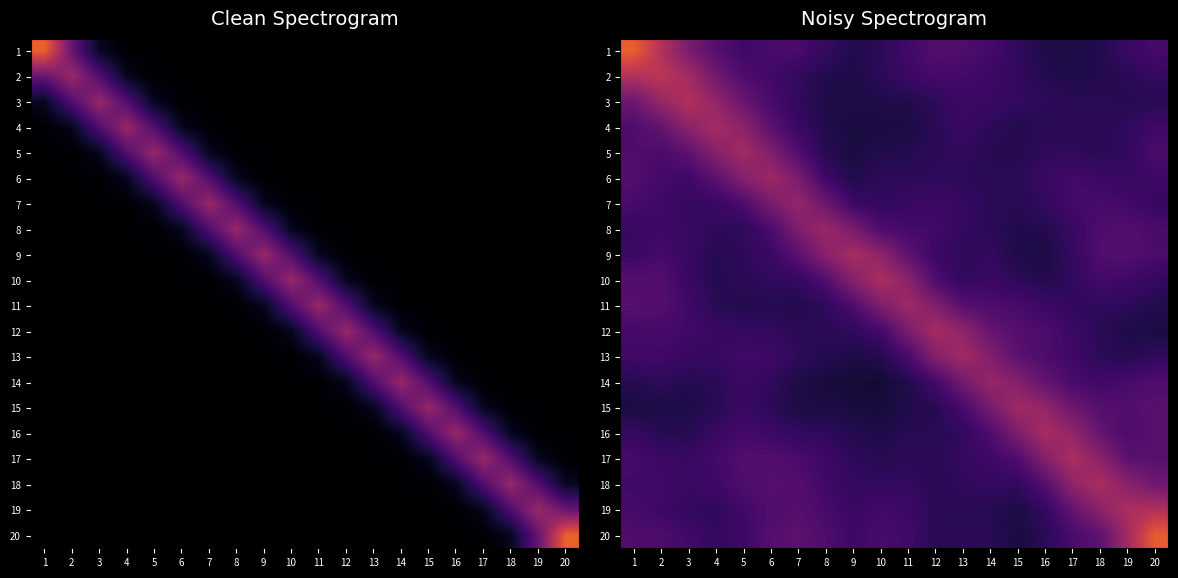

List the series in order of their peak value, lowest first.

7, 14, 8, 6, 11, 15, 13, 5, 4, 12, 16, 9, 18, 17, 10, 19, 3, 2, 20, 1